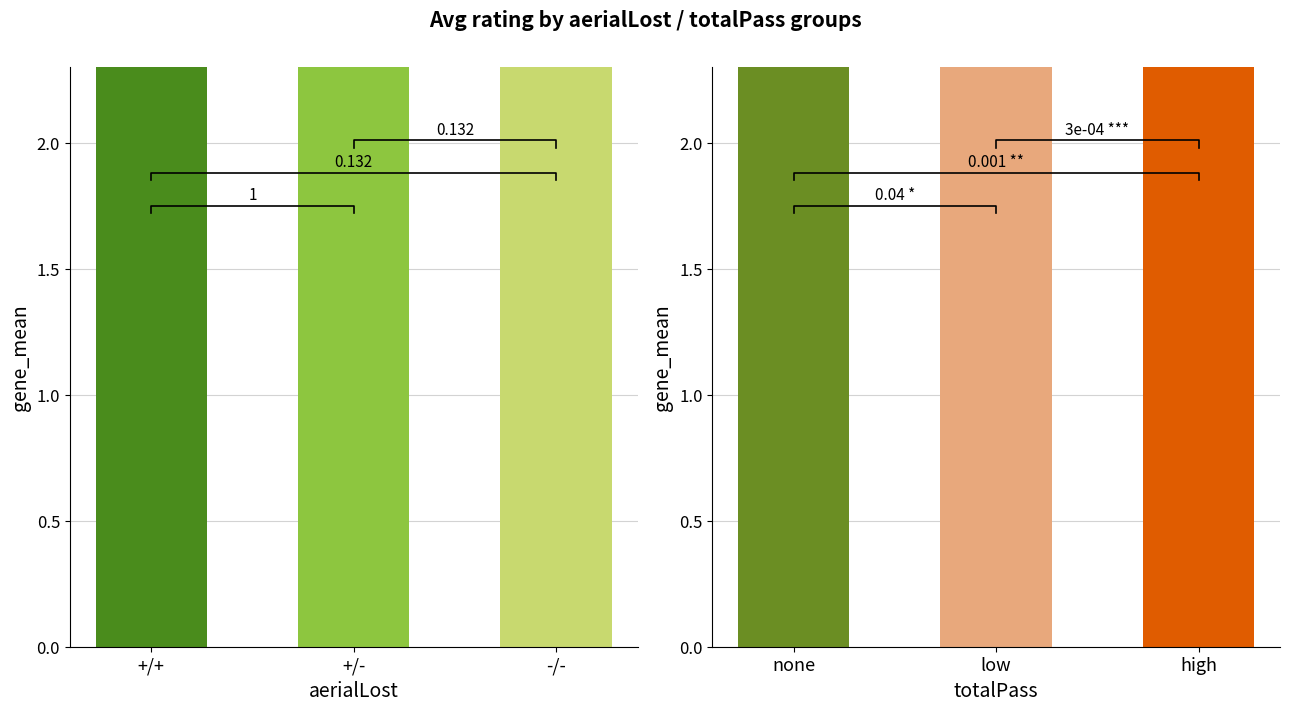

How many categories are shown in the chart?

3